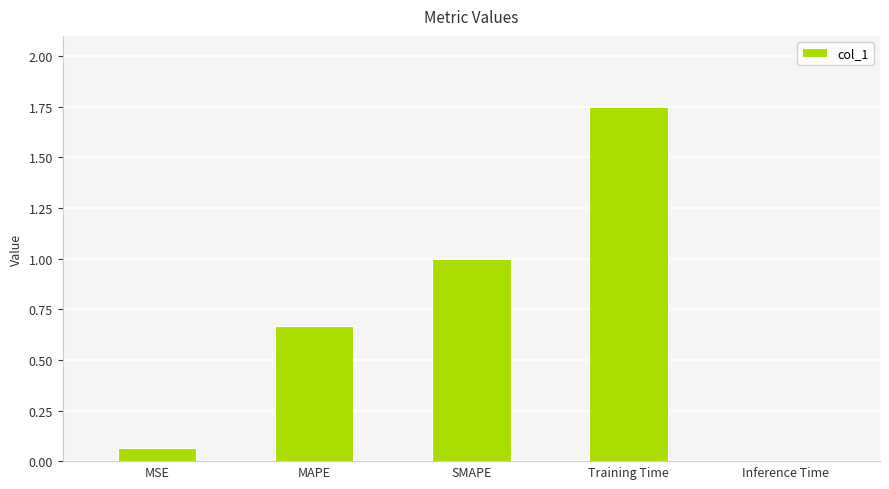

At which category does the chart reach its peak across all series?

Training Time